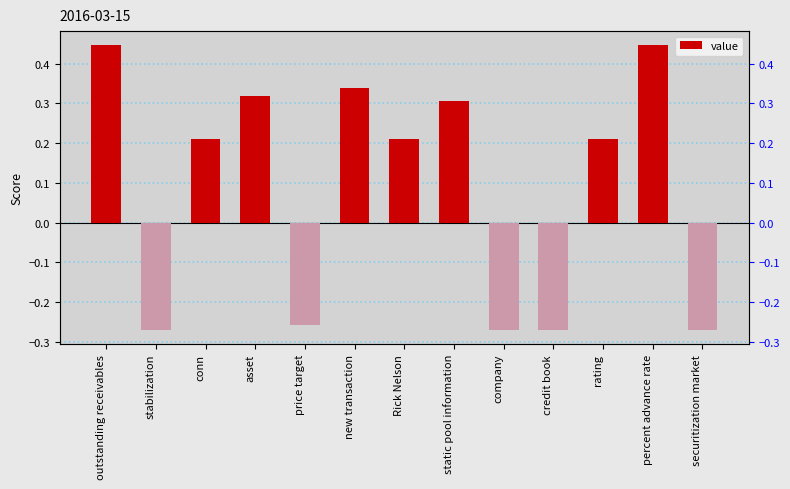

List the labels in order of value, largest first.

outstanding receivables, percent advance rate, new transaction, asset, static pool information, conn, Rick Nelson, rating, price target, stabilization, company, credit book, securitization market